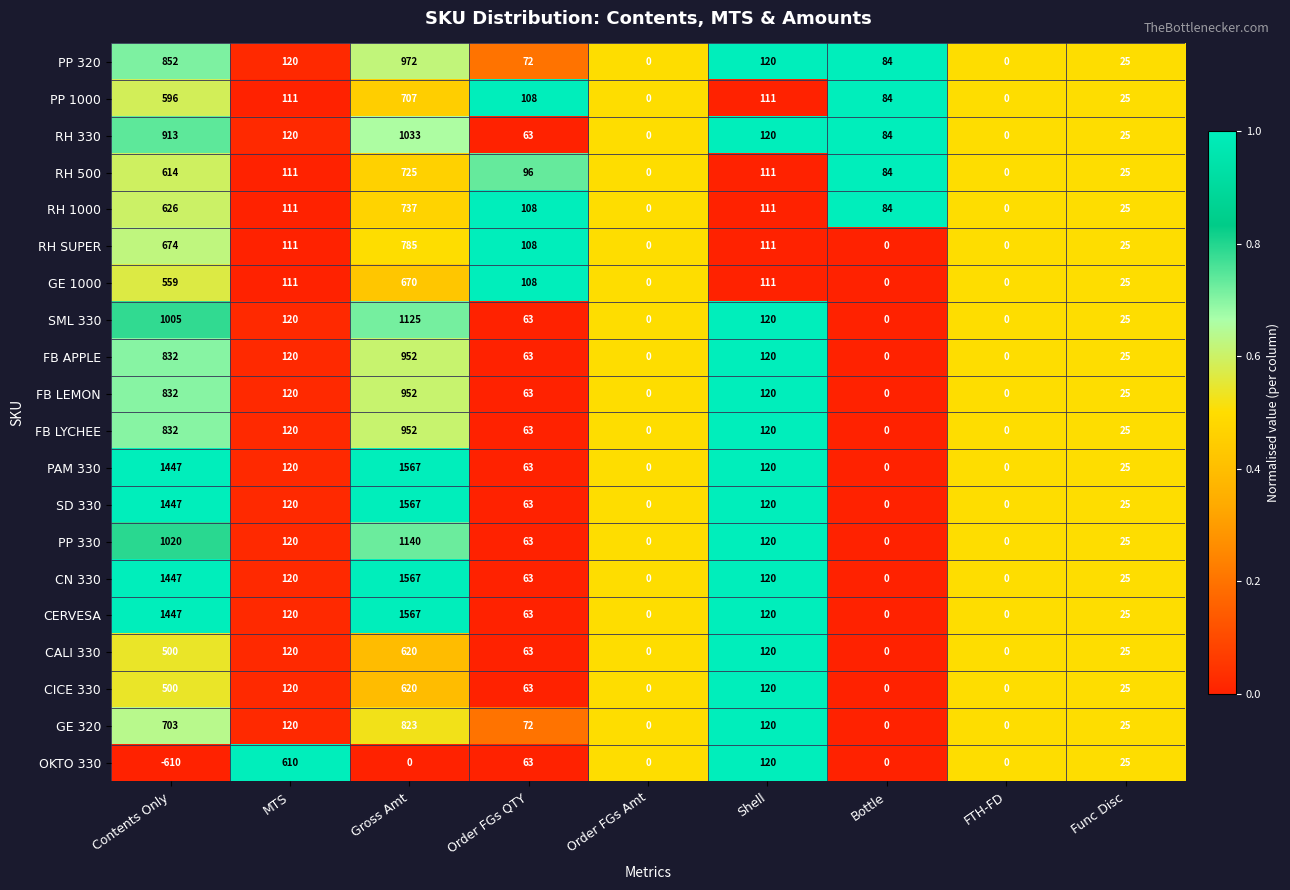

At which category is the sum across all series the highest?

Gross Amt